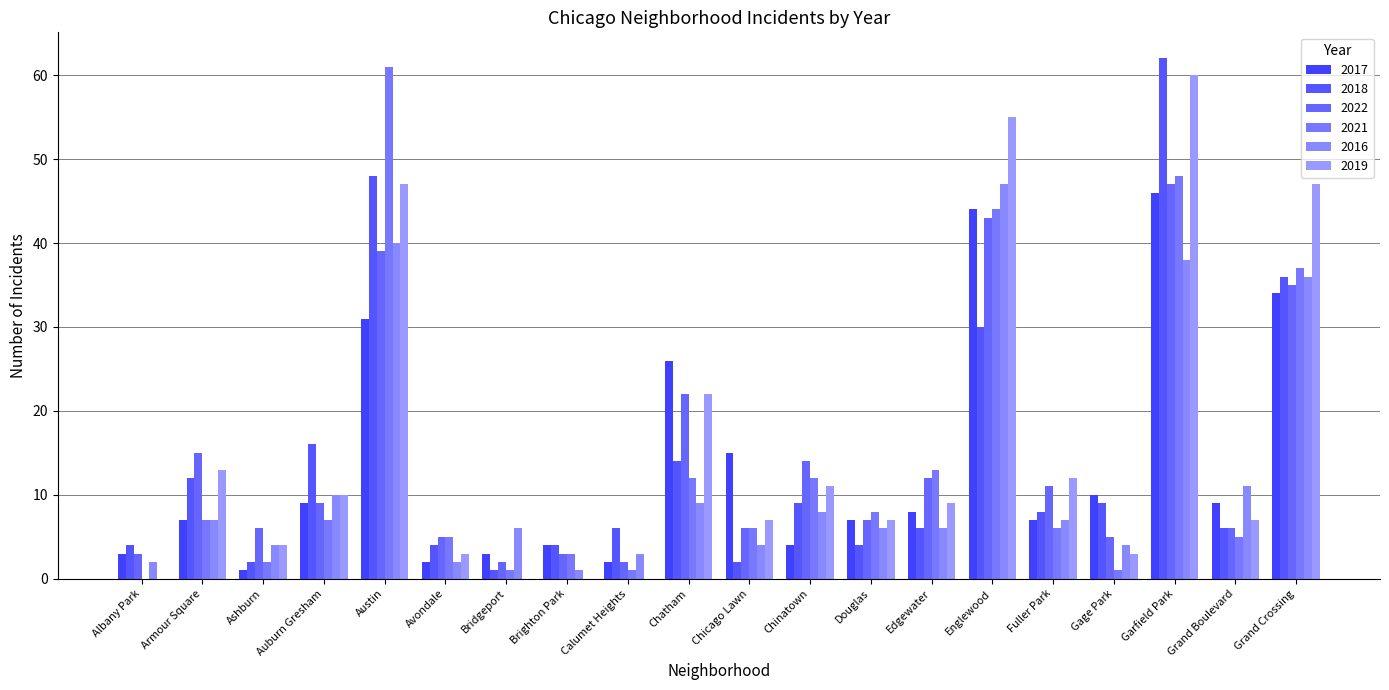

Rank the series at Grand Boulevard from lowest to highest value.

2021, 2018, 2022, 2019, 2017, 2016